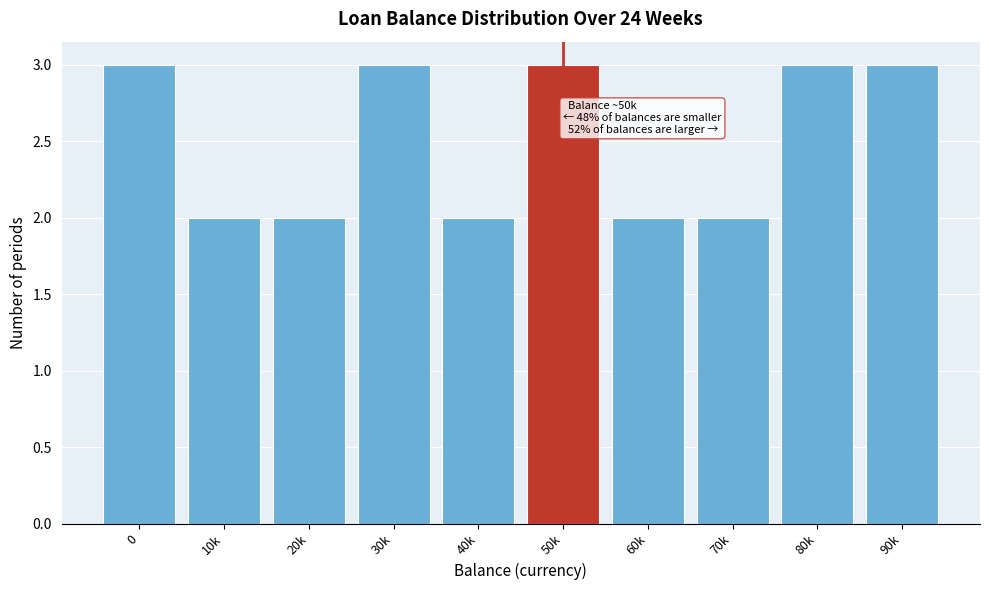

Reading left to right, list all the values displayed in this chart.

0=3	10k=2	20k=2	30k=3	40k=2	50k=3	60k=2	70k=2	80k=3	90k=3